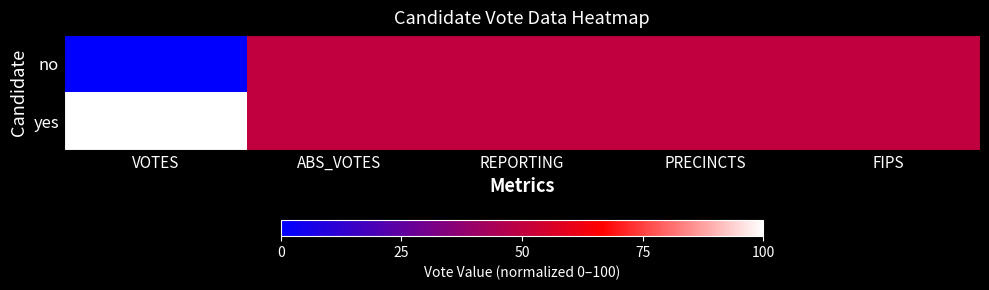

At how many categories does at least one series exceed 60?

1